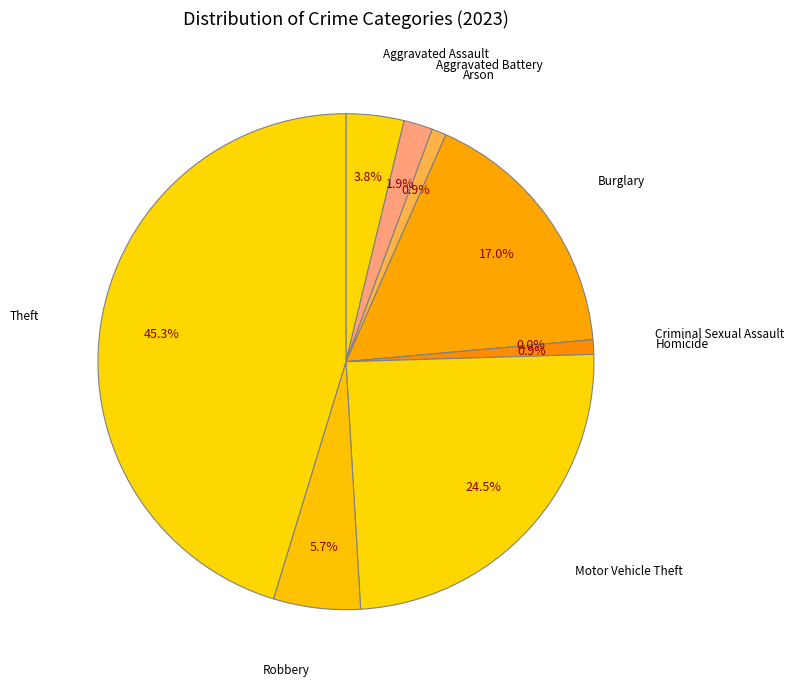

Rank the categories by value from highest to lowest.

Theft, Motor Vehicle Theft, Burglary, Robbery, Aggravated Assault, Aggravated Battery, Arson, Homicide, Criminal Sexual Assault